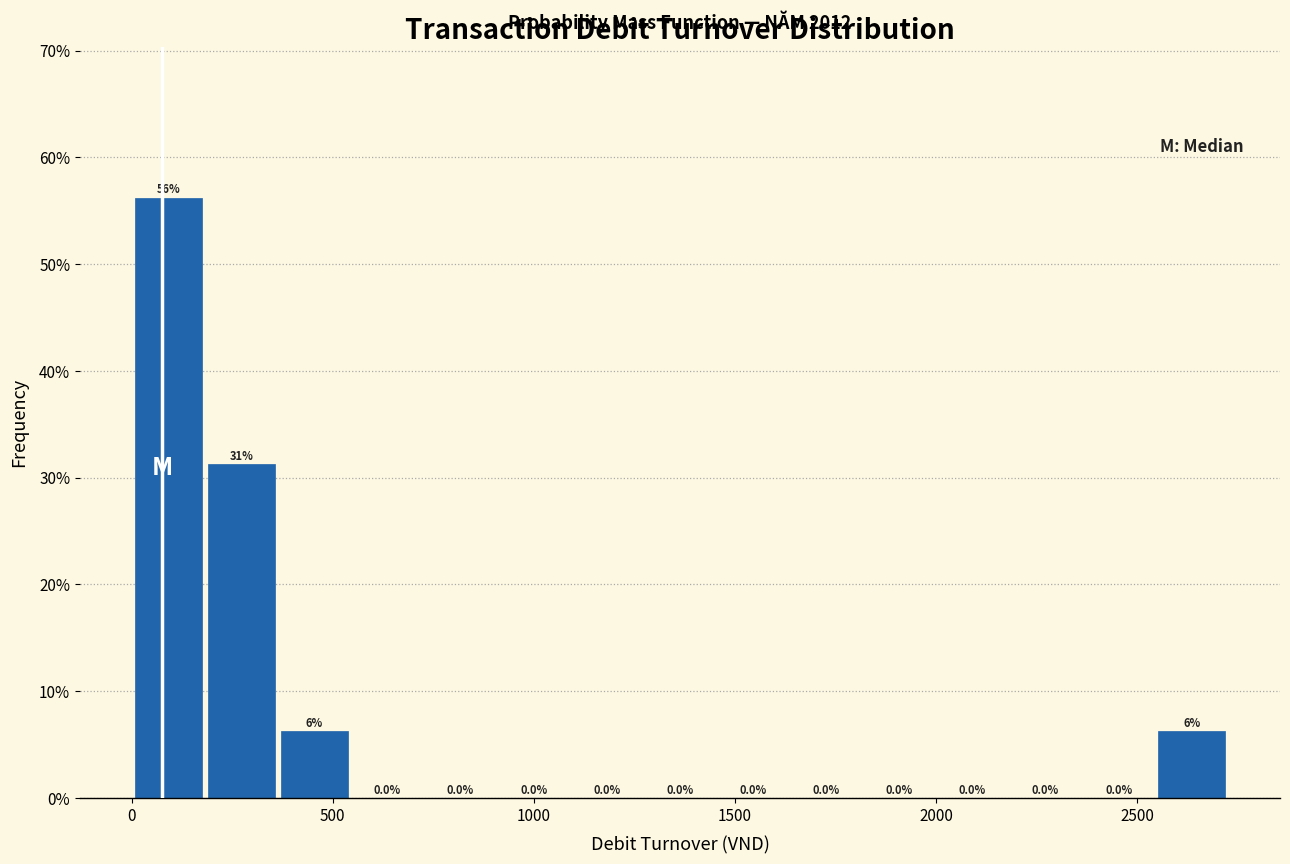

Read against the x-axis, roughly where is the centre of the tallest bar?

100